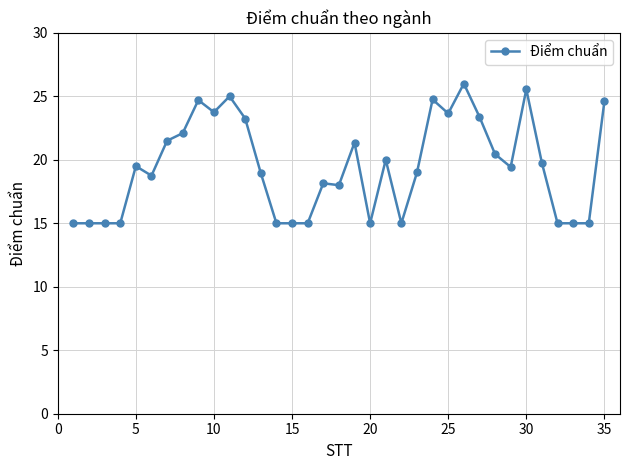

What is the maximum value shown in the chart?

26.0